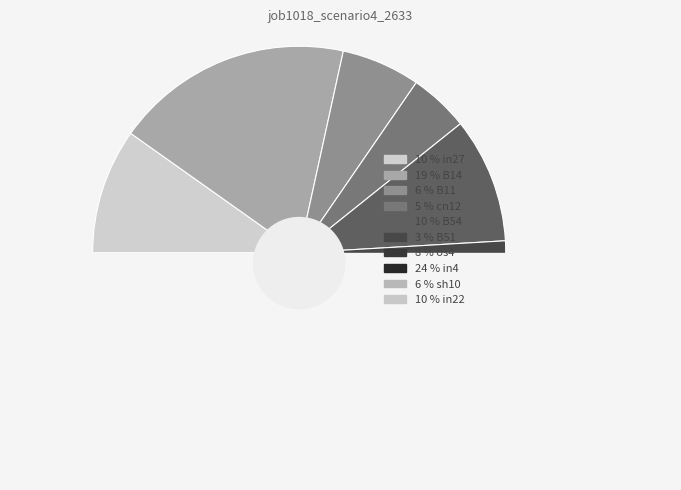

Which category has the smallest portion of the pie?

B51